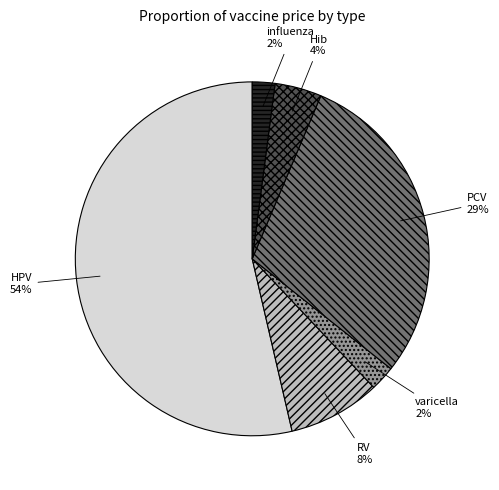

Does HPV account for over 50% of the chart?

Yes